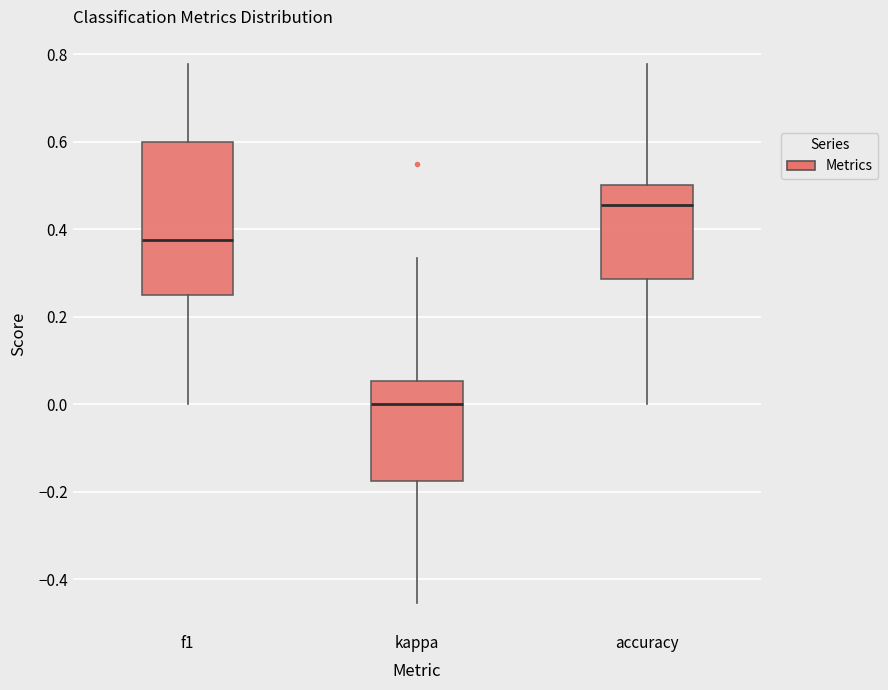

Which box is the tallest, from its lower edge to its upper edge?

f1